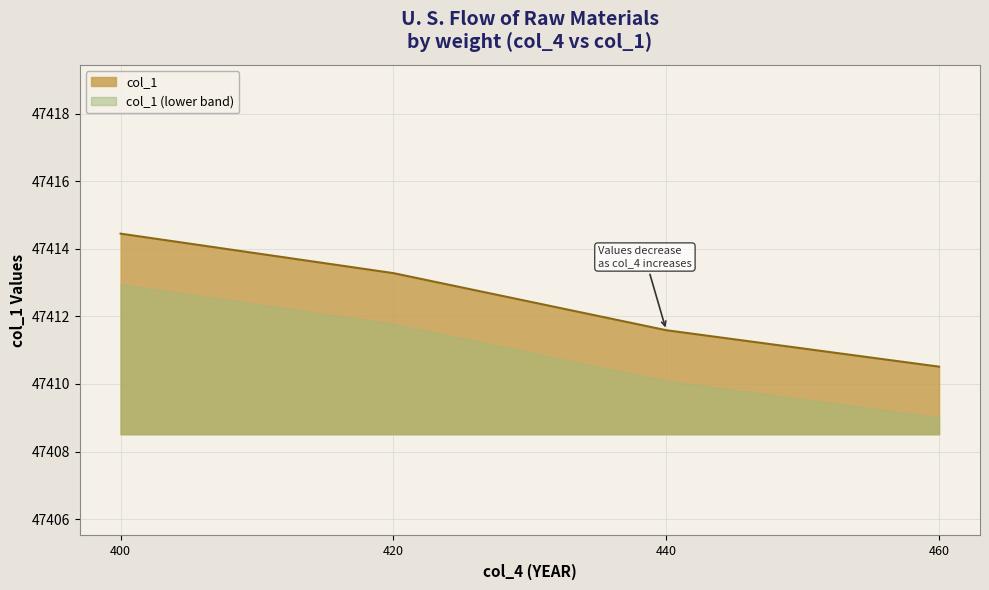

What is the ratio of the value at 420 to the value at 400?

1.0